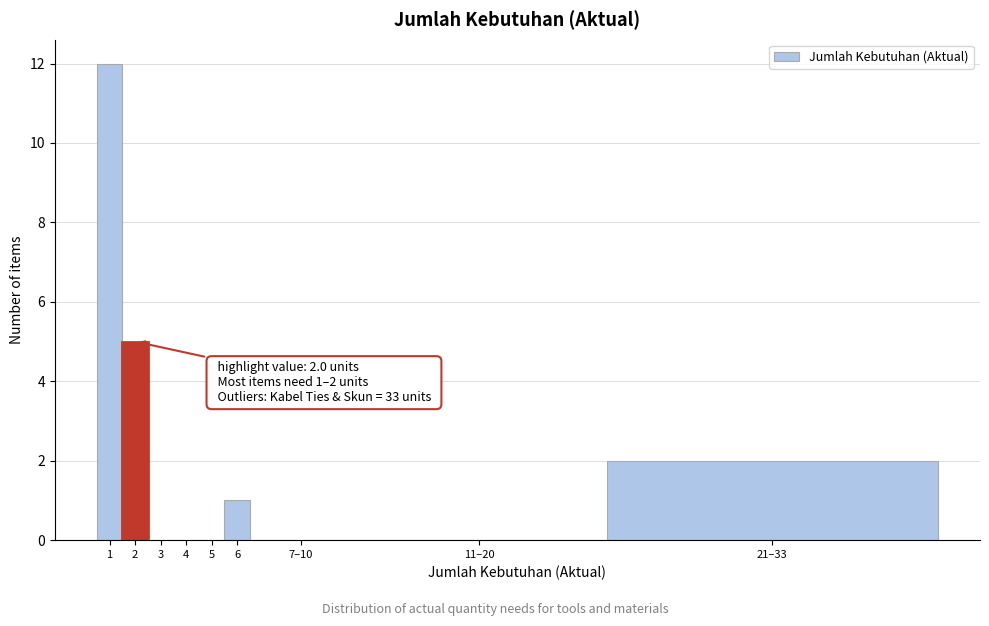

Reading left to right, extract all data points from this chart.

1=12	2=5	3=0	4=0	5=0	6=1	7–10=0	11–20=0	21–33=2